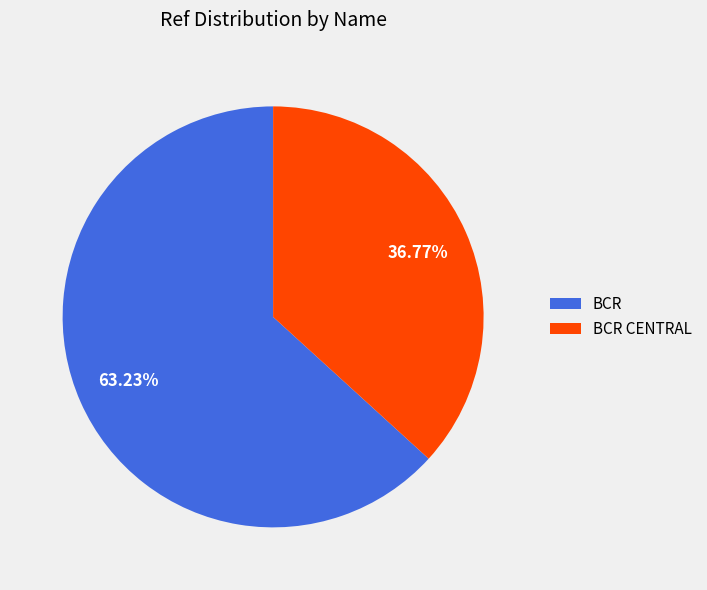

What is the total percentage of BCR and BCR CENTRAL?

100.0%